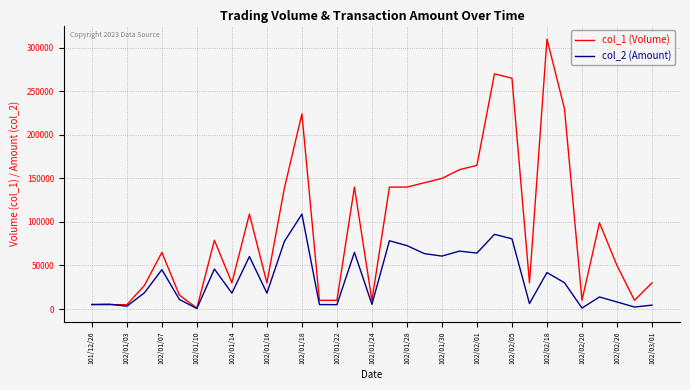

What is the lowest value of the col_1 (Volume) series?

1000